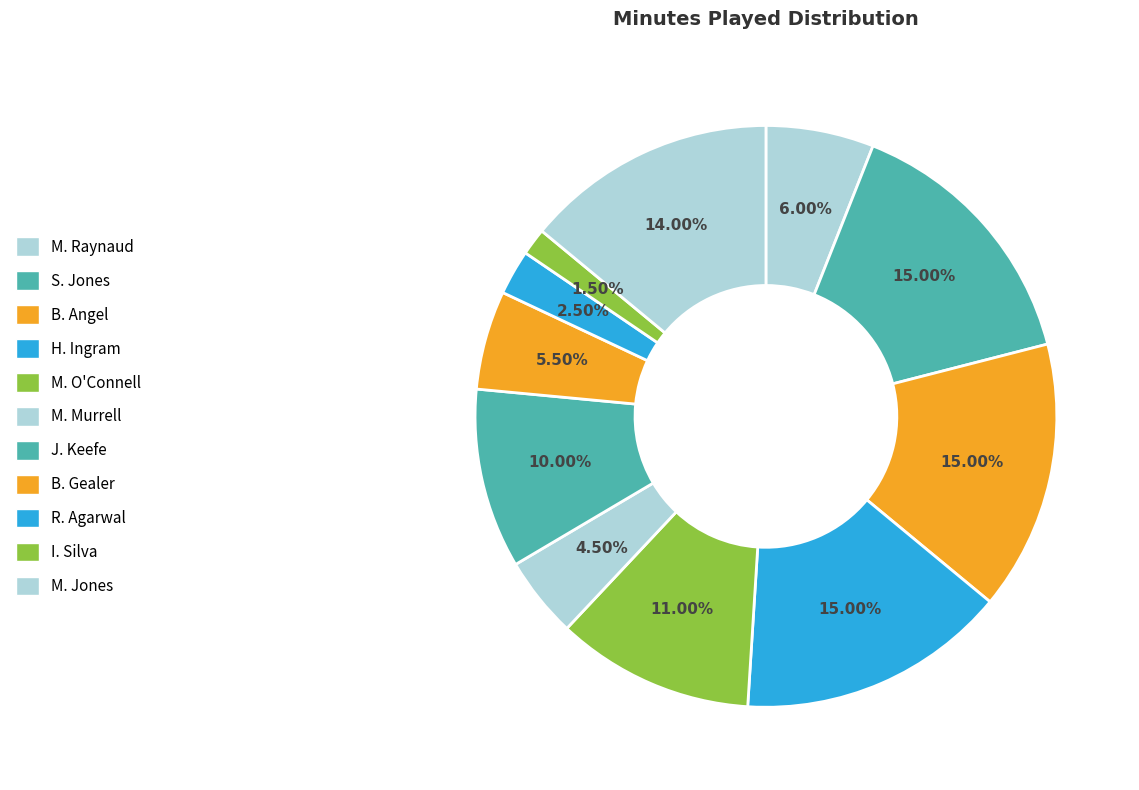

What is the smallest slice in the pie chart?

I. Silva